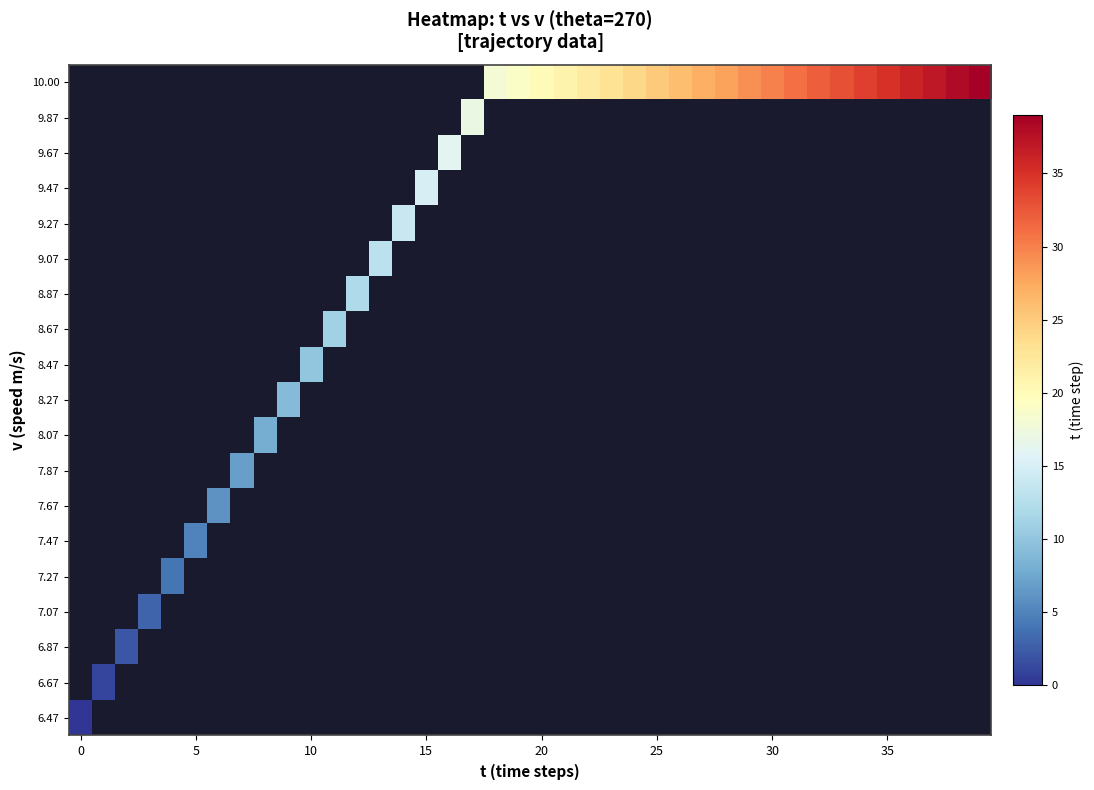

How many series are shown in this chart?

19